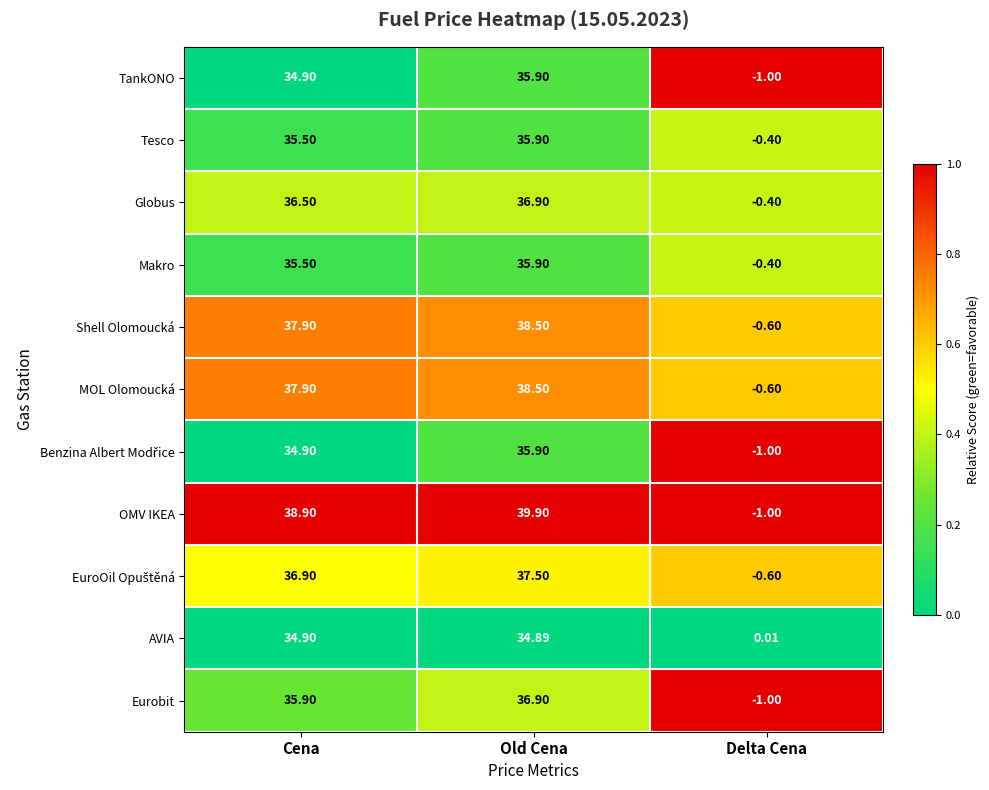

Count the number of data series in this chart.

11